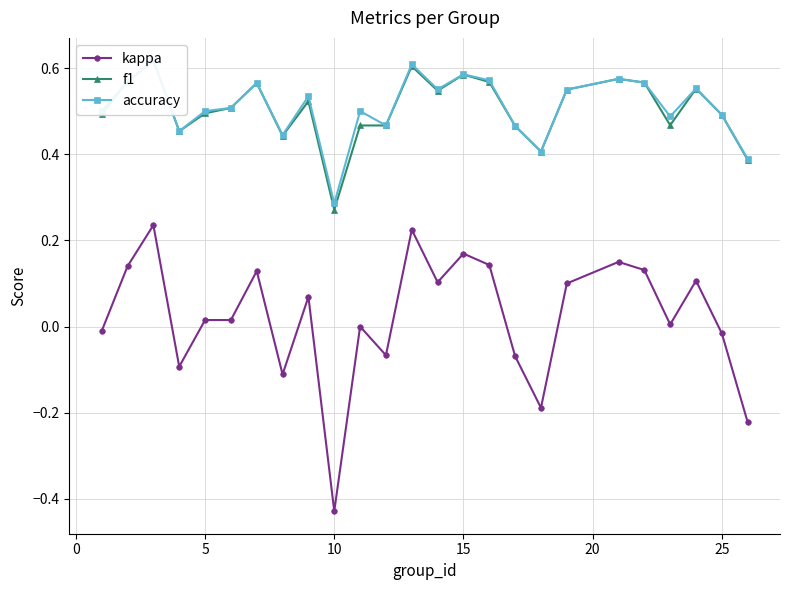

Between 10 and 23, which is larger?

23